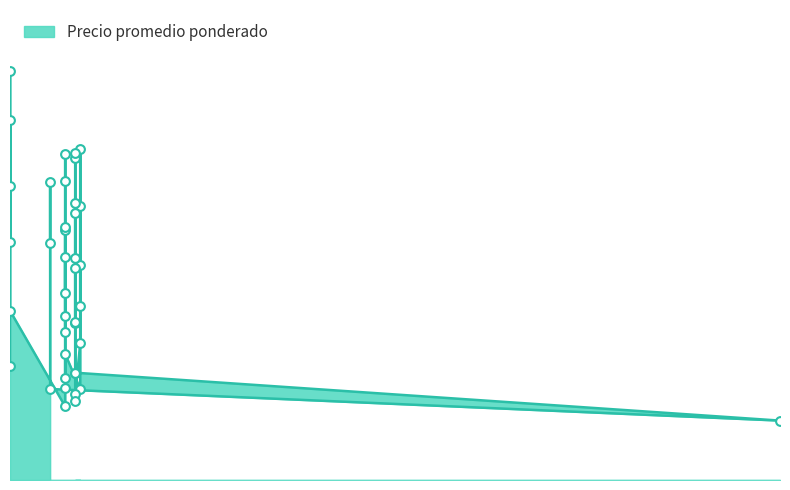

Approximately how many times larger is the value at 2021-01-14 compared to 2020-12-23?

0.8